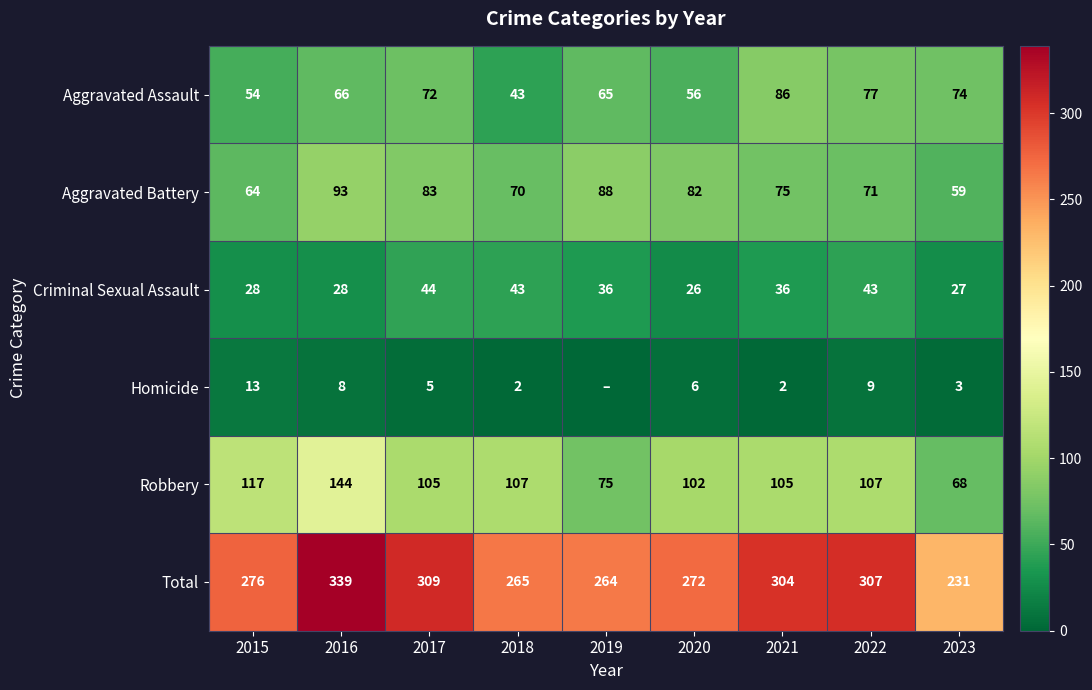

At how many categories does at least one series exceed 68?

9